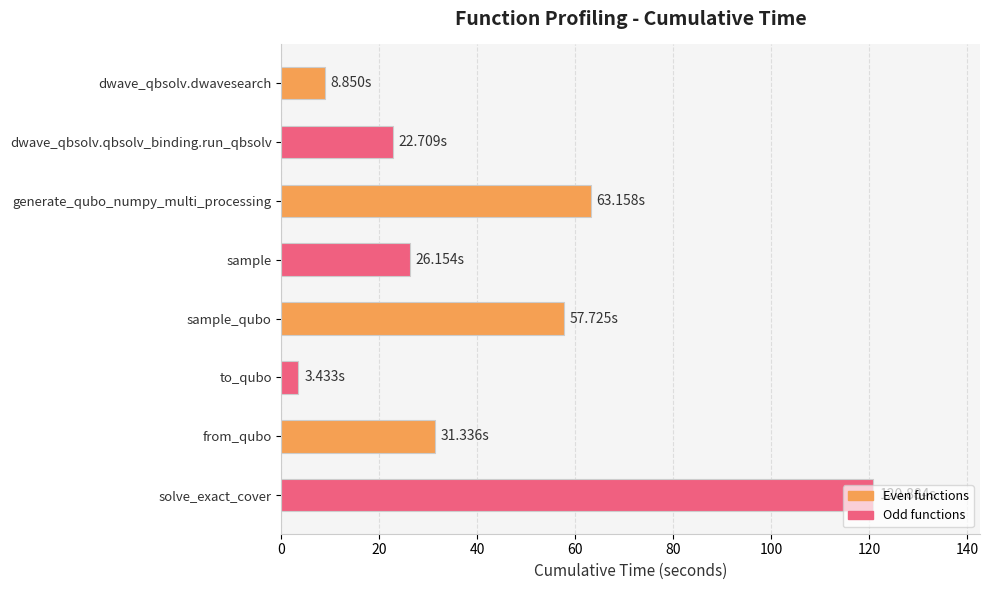

What is the average value?

41.8